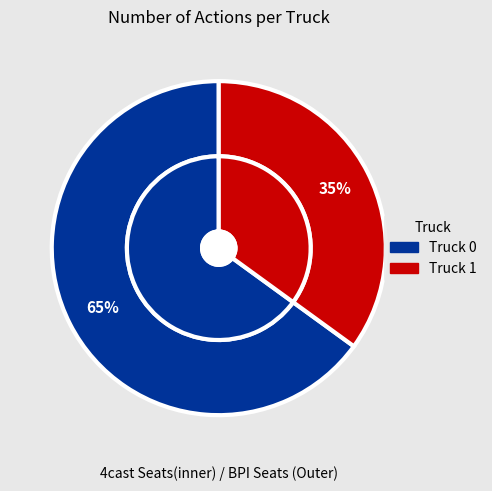

To the nearest percent, what is the difference between the Truck 1 and Truck 0 slice percentages?

30%